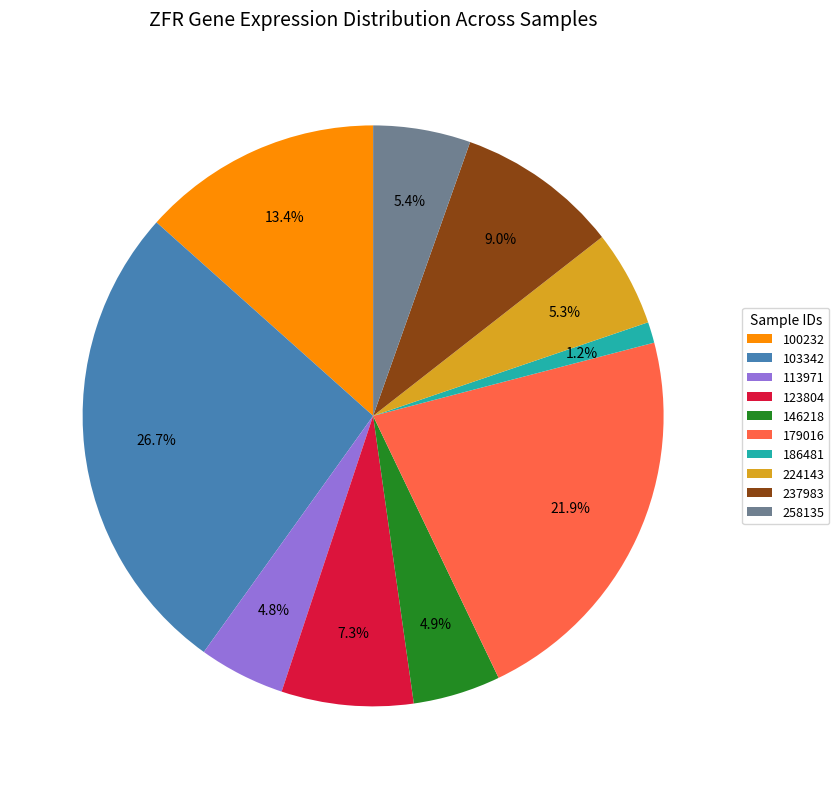

Do 258135 and 186481 together represent more than half of the pie?

No